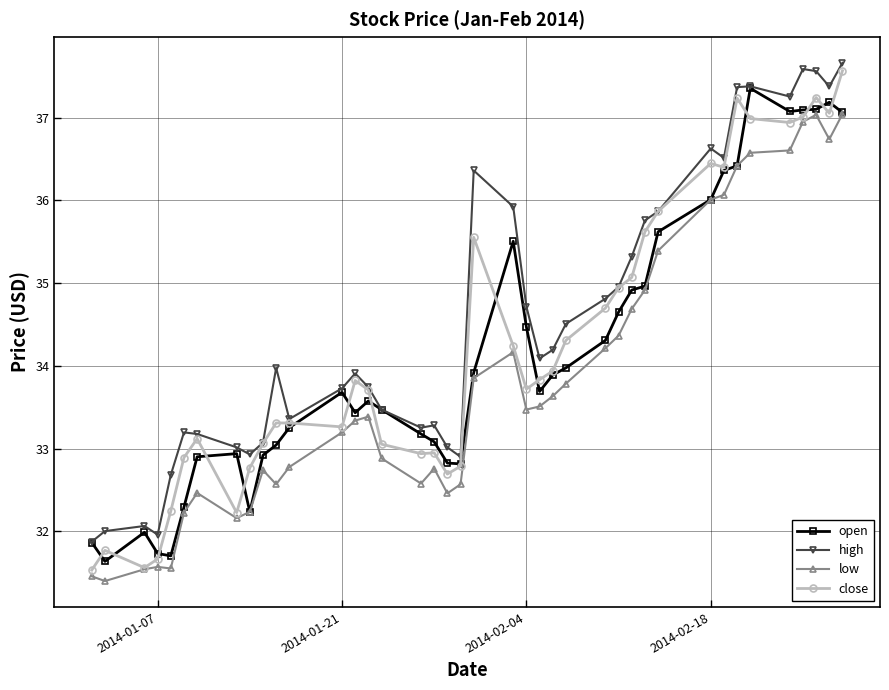

What is the value of the open point at the 7th from the left?

32.9